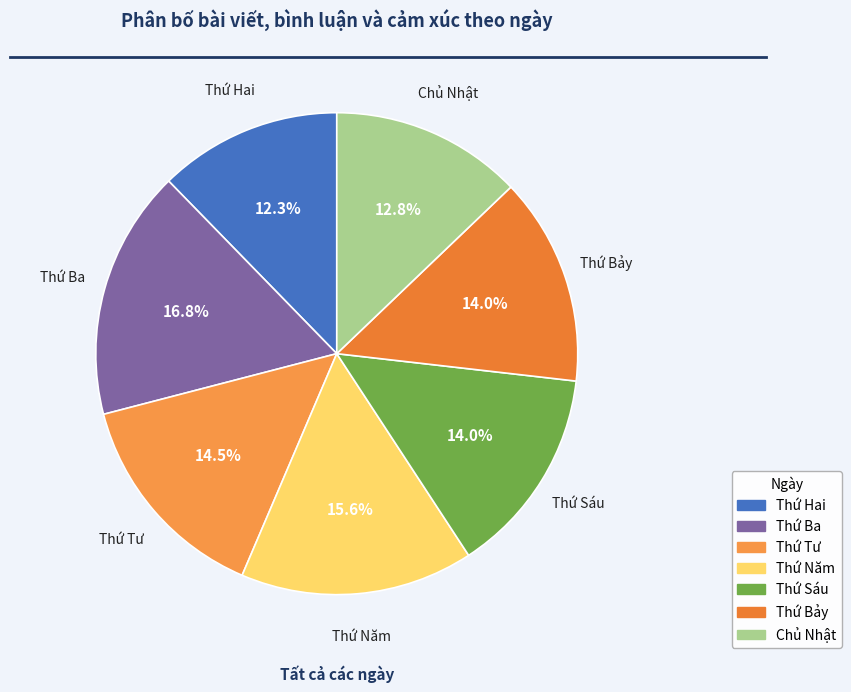

To the nearest percent, what is the combined percentage of Thứ Sáu and Thứ Năm?

30%